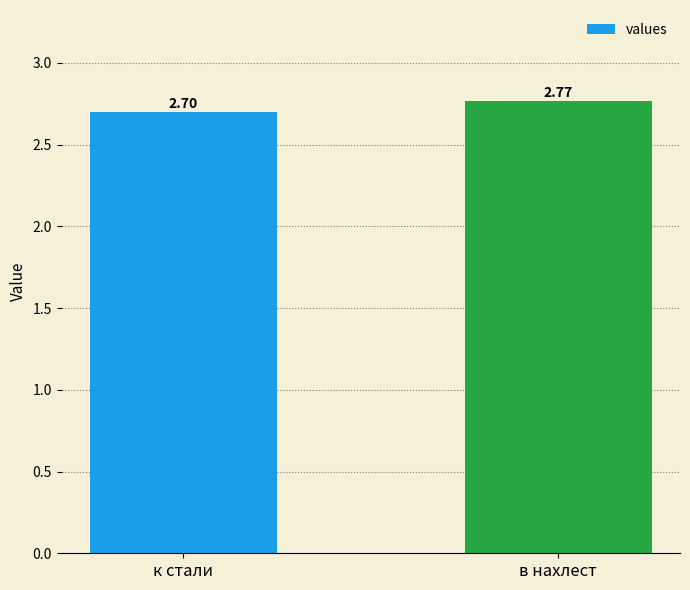

At which category does the chart reach its minimum across all series?

к стали